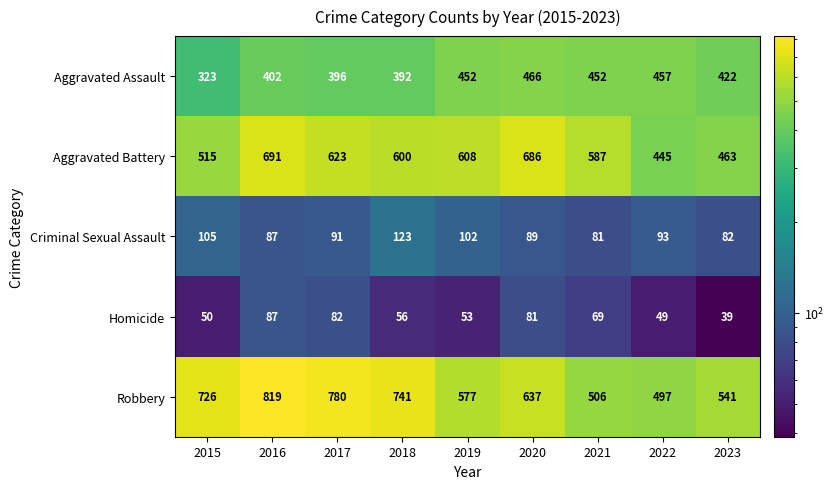

What is the difference between the second highest and second lowest values in the Homicide series?

33